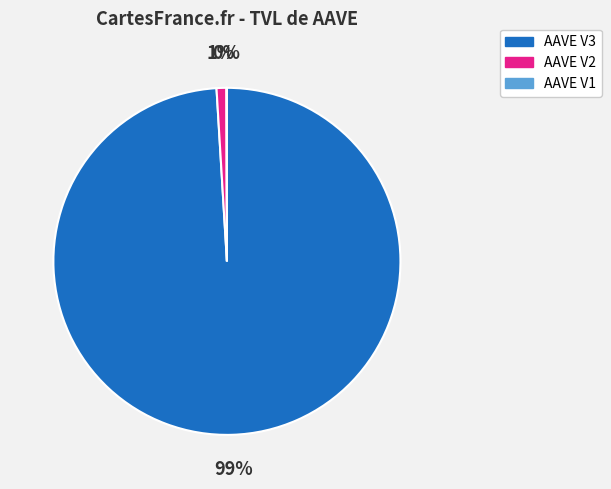

The AAVE V2 slice represents 8% of the pie. True or false?

False